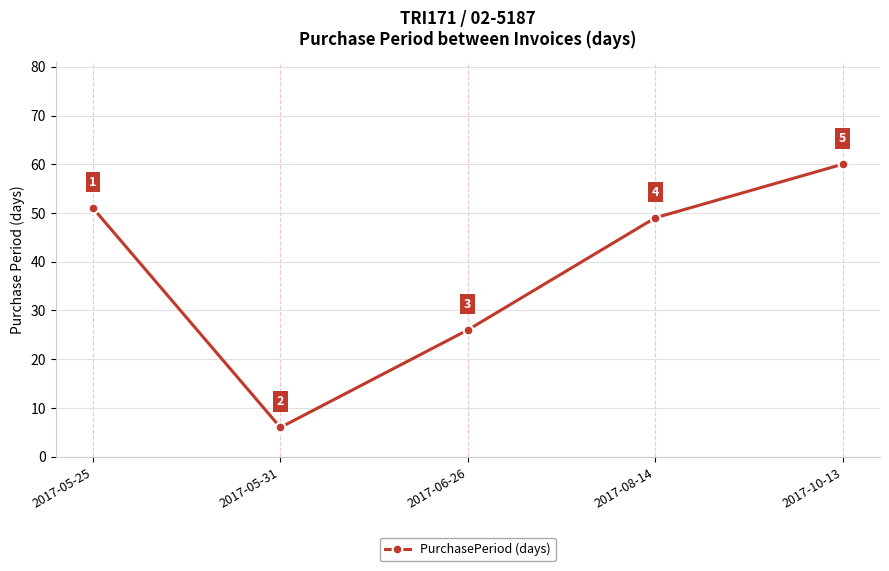

Count the number of data series in this chart.

1